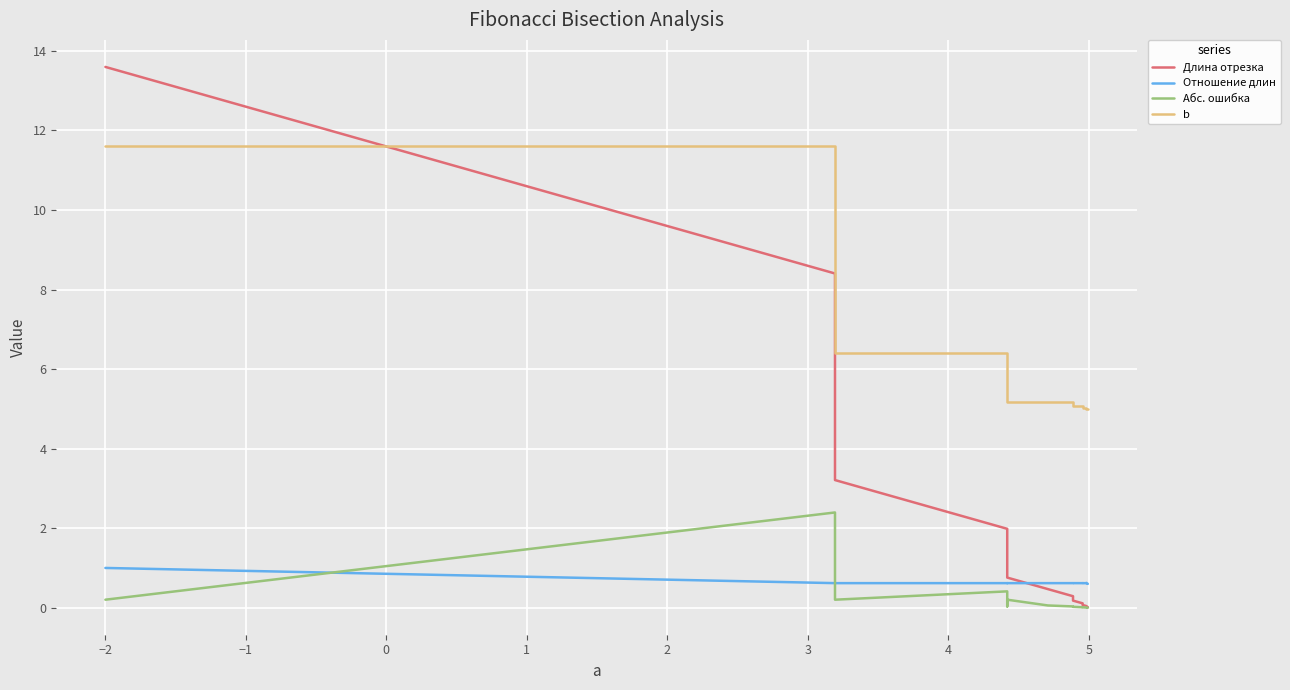

At how many categories does at least one series exceed 10?

2